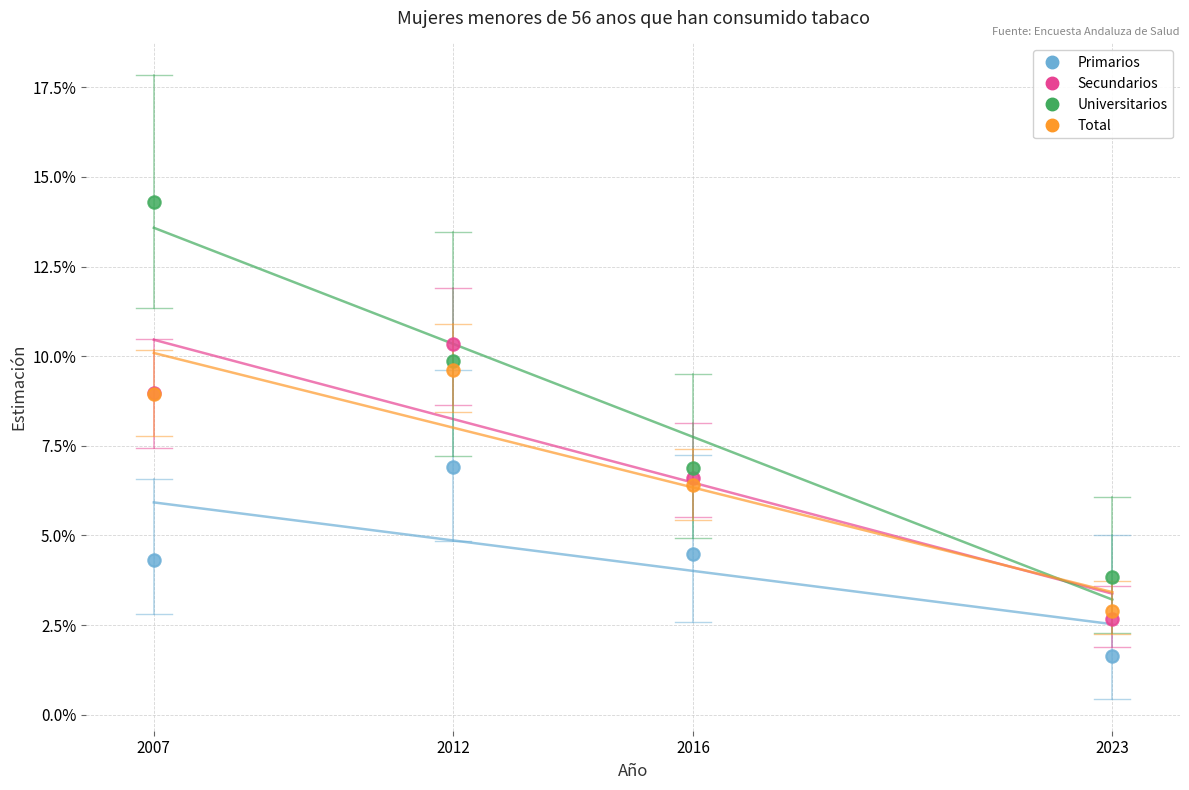

What are all the series names shown in the legend?

Primarios, Secundarios, Universitarios, Total